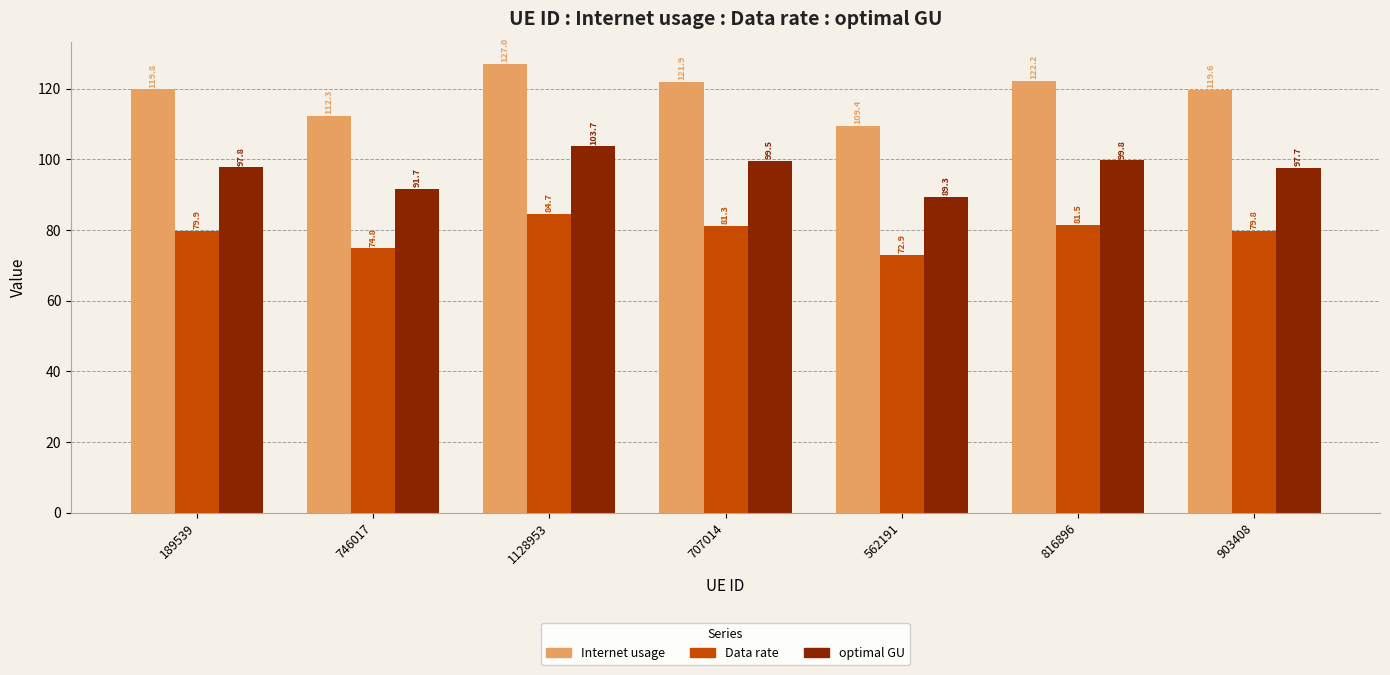

Is it true that optimal GU equals 20.4 at 746017?

False